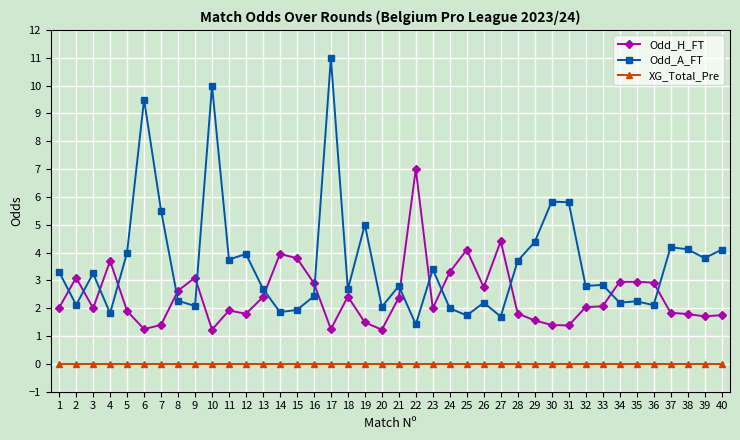

What is the sum of the Odd_A_FT values at 1 and 19?

8.3